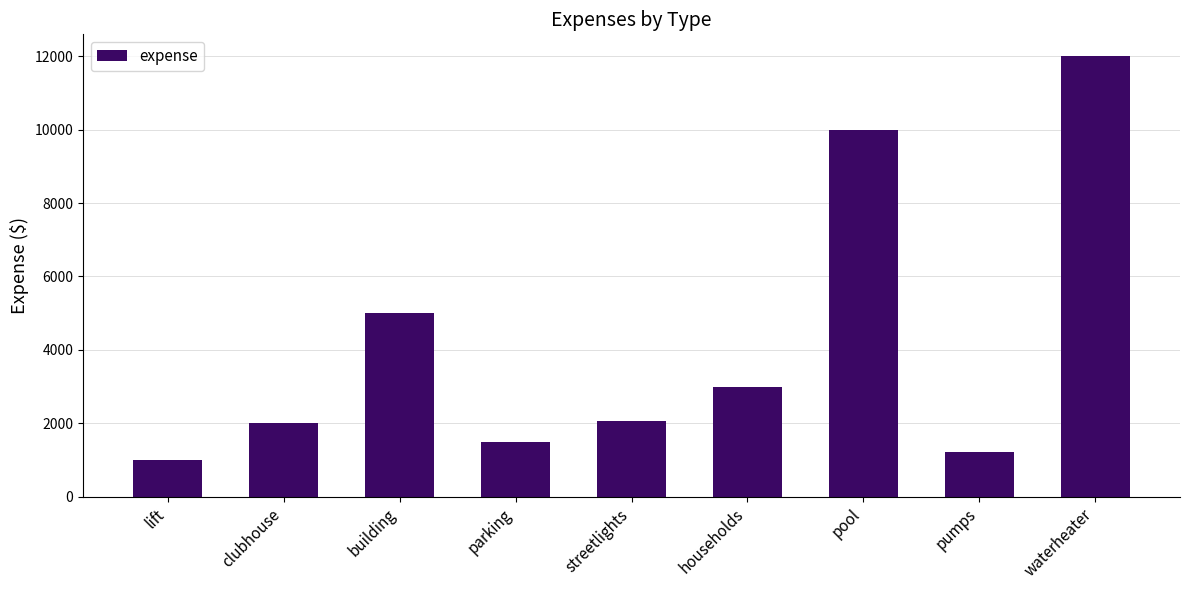

Read the value at parking, to the nearest 50.

1500